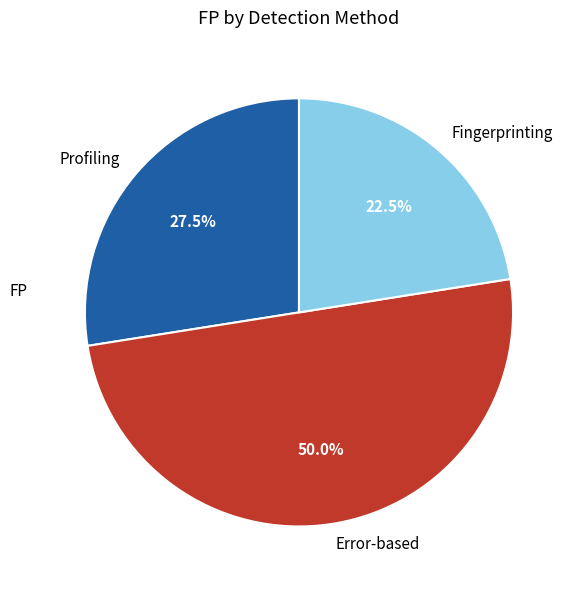

What is the smallest slice in the pie chart?

Fingerprinting